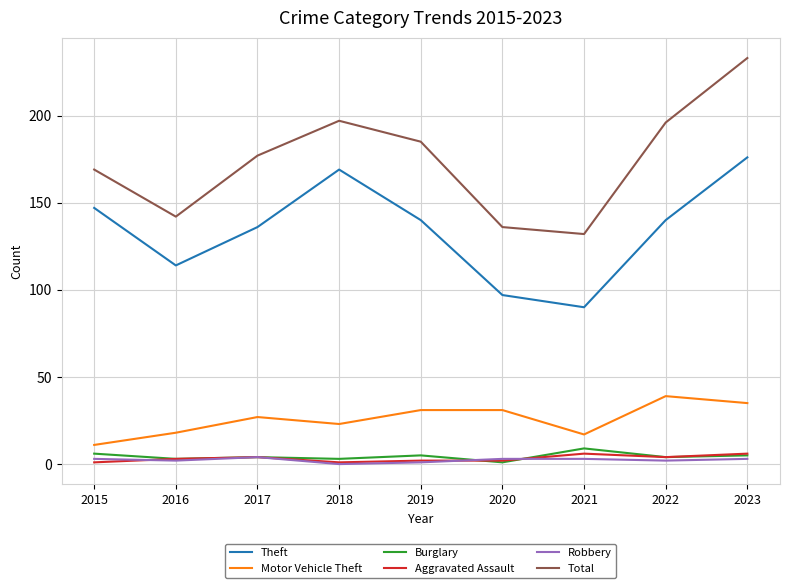

True or false: Theft and Motor Vehicle Theft cross at least once.

False